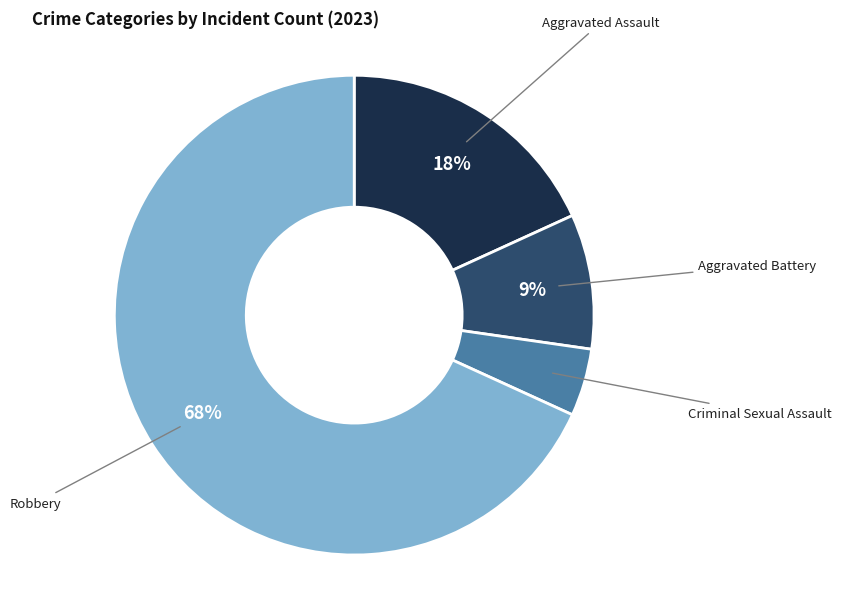

True or false: Robbery accounts for 75% of the total.

False